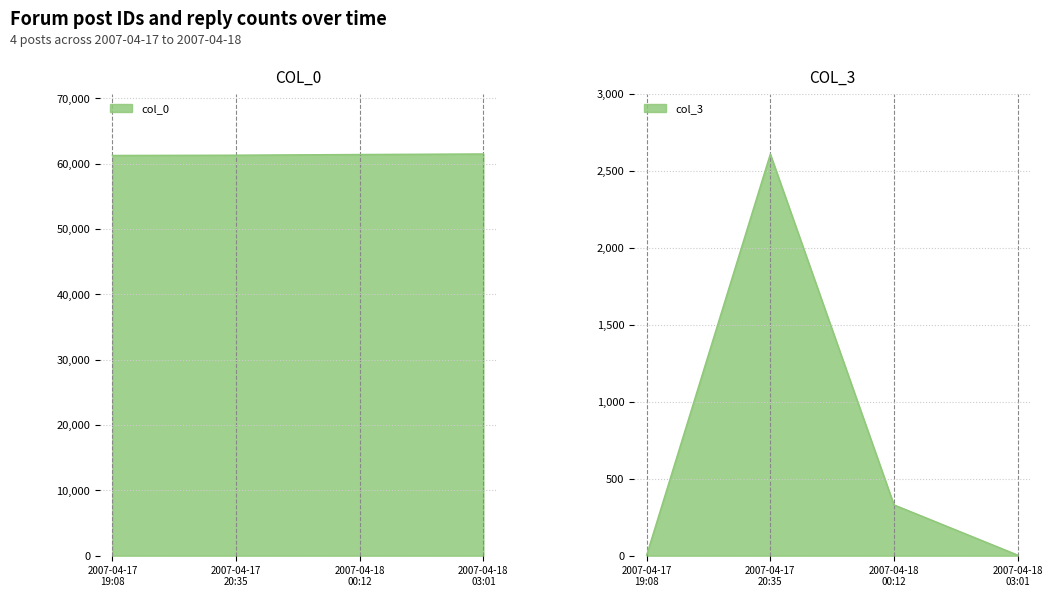

At which category is the sum across all series the highest?

2007-04-17 20:35